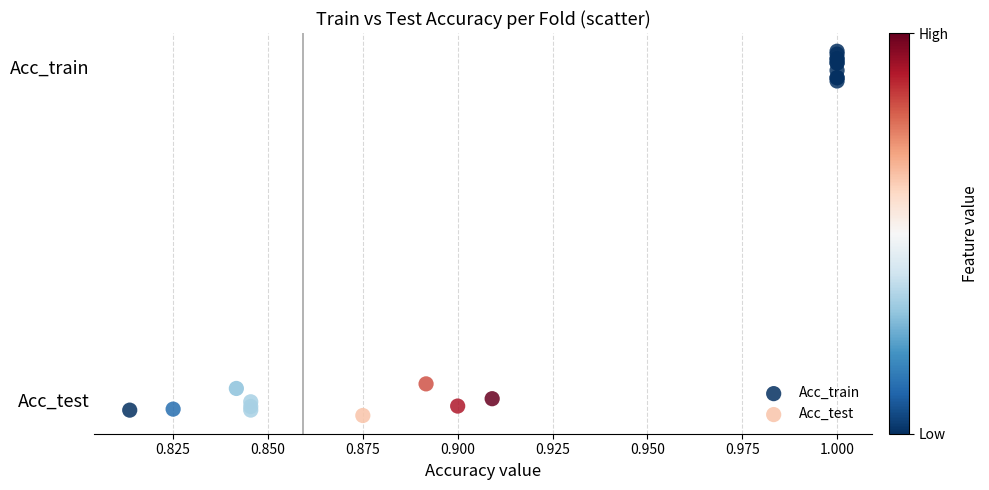

What are all the series names shown in the legend?

Acc_train, Acc_test